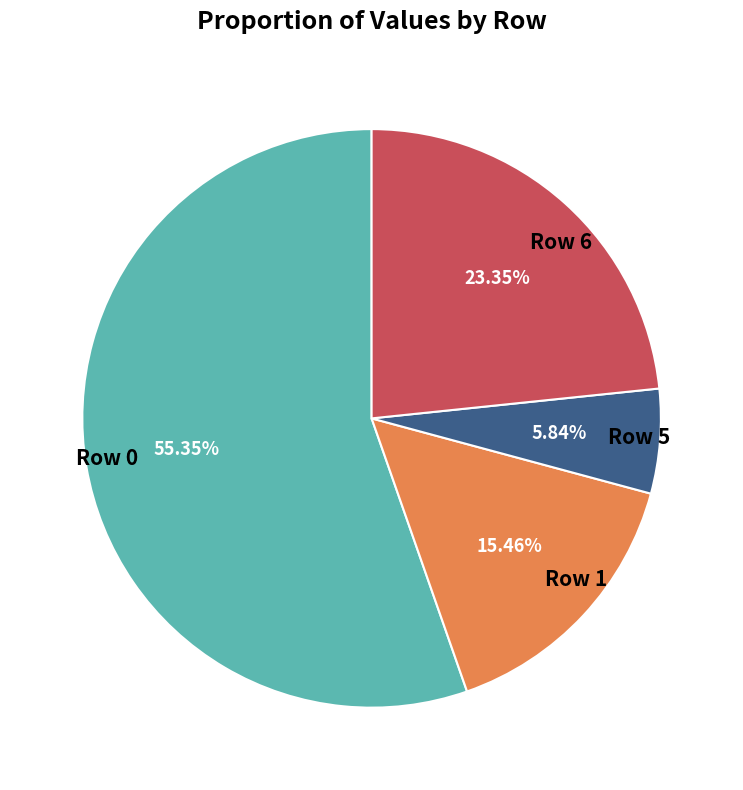

Between Row 6 and Row 1, which is larger?

Row 6